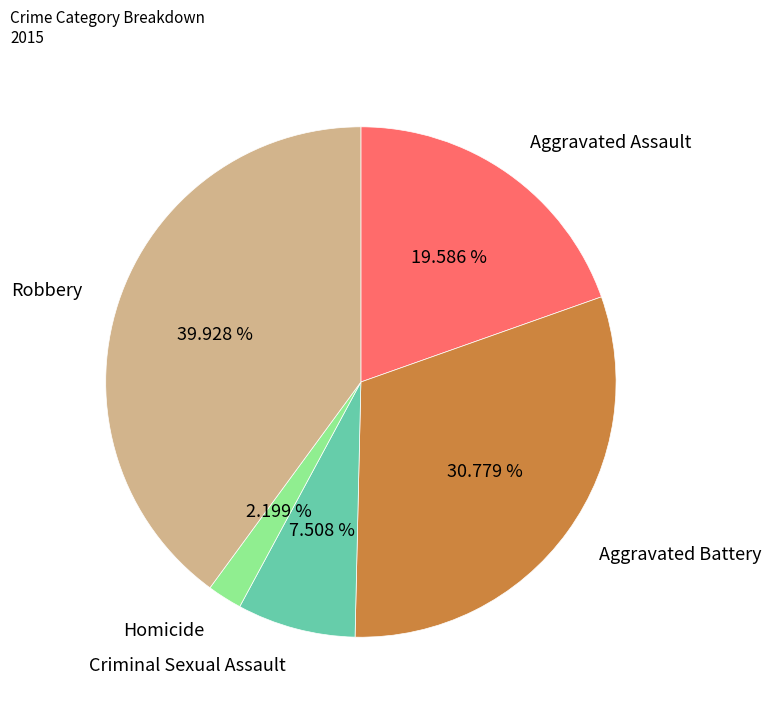

Which slice is the smallest?

Homicide